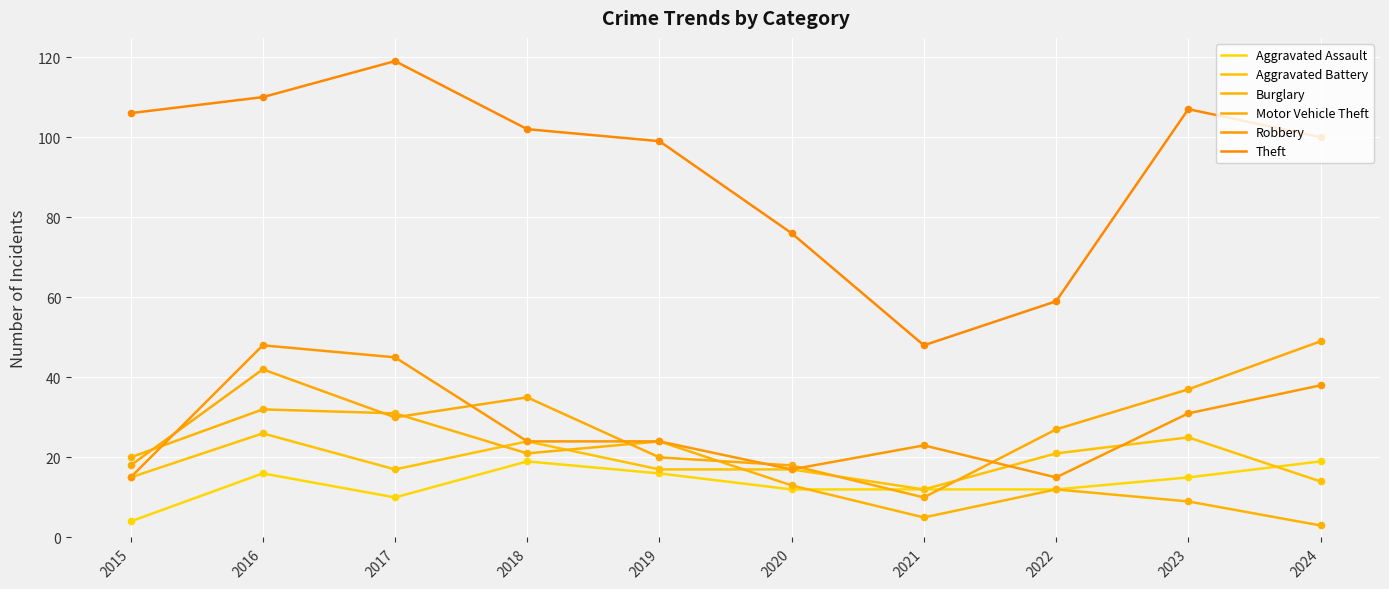

Which series has the largest total across all categories?

Theft